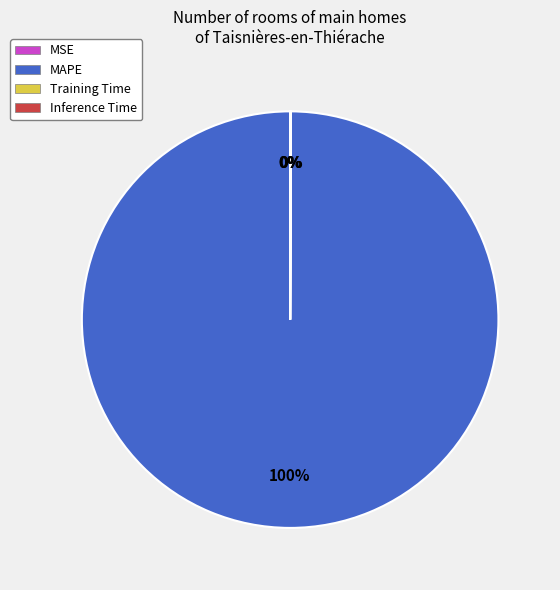

Is MAPE the majority of the pie?

Yes